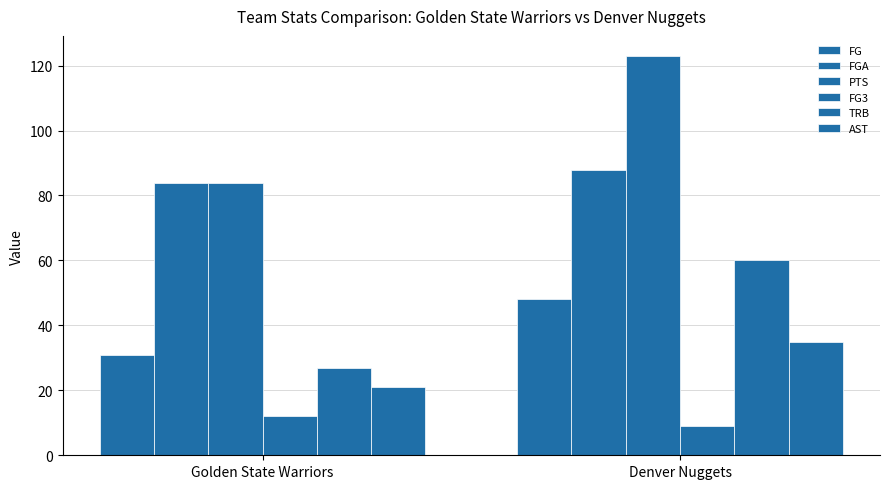

What is the value of the FGA bar at the 1st from the left?

84